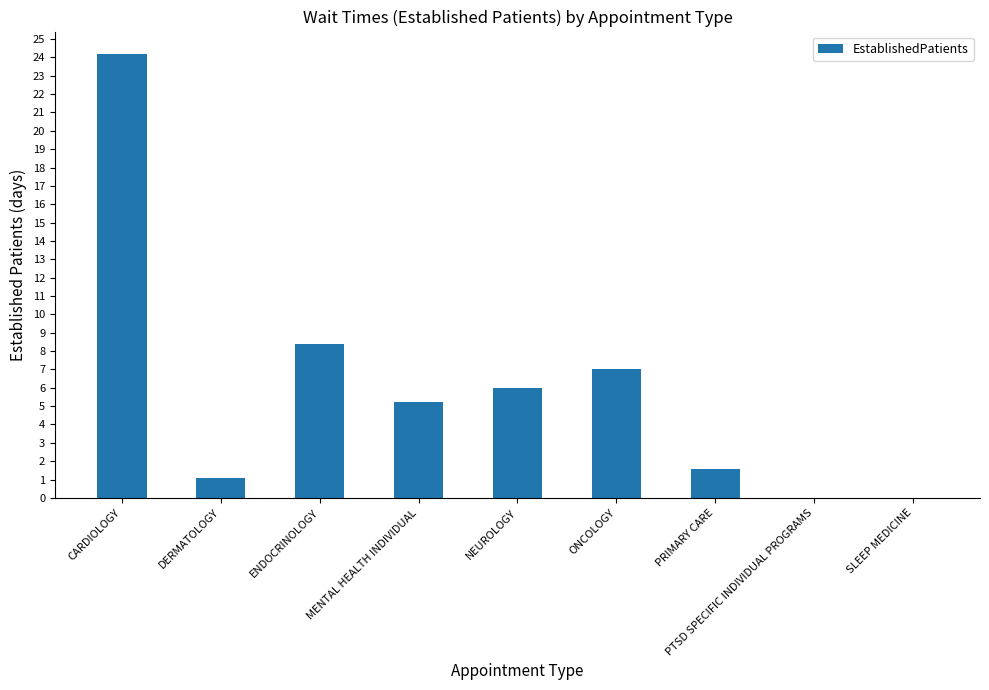

At which label is the value closest to 12?

ENDOCRINOLOGY